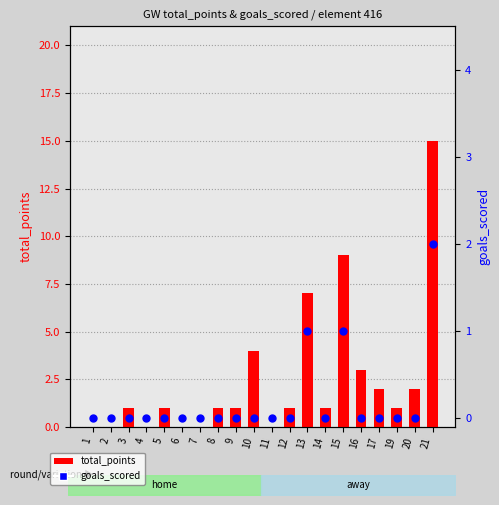

Which series reaches the maximum Y coordinate?

total_points